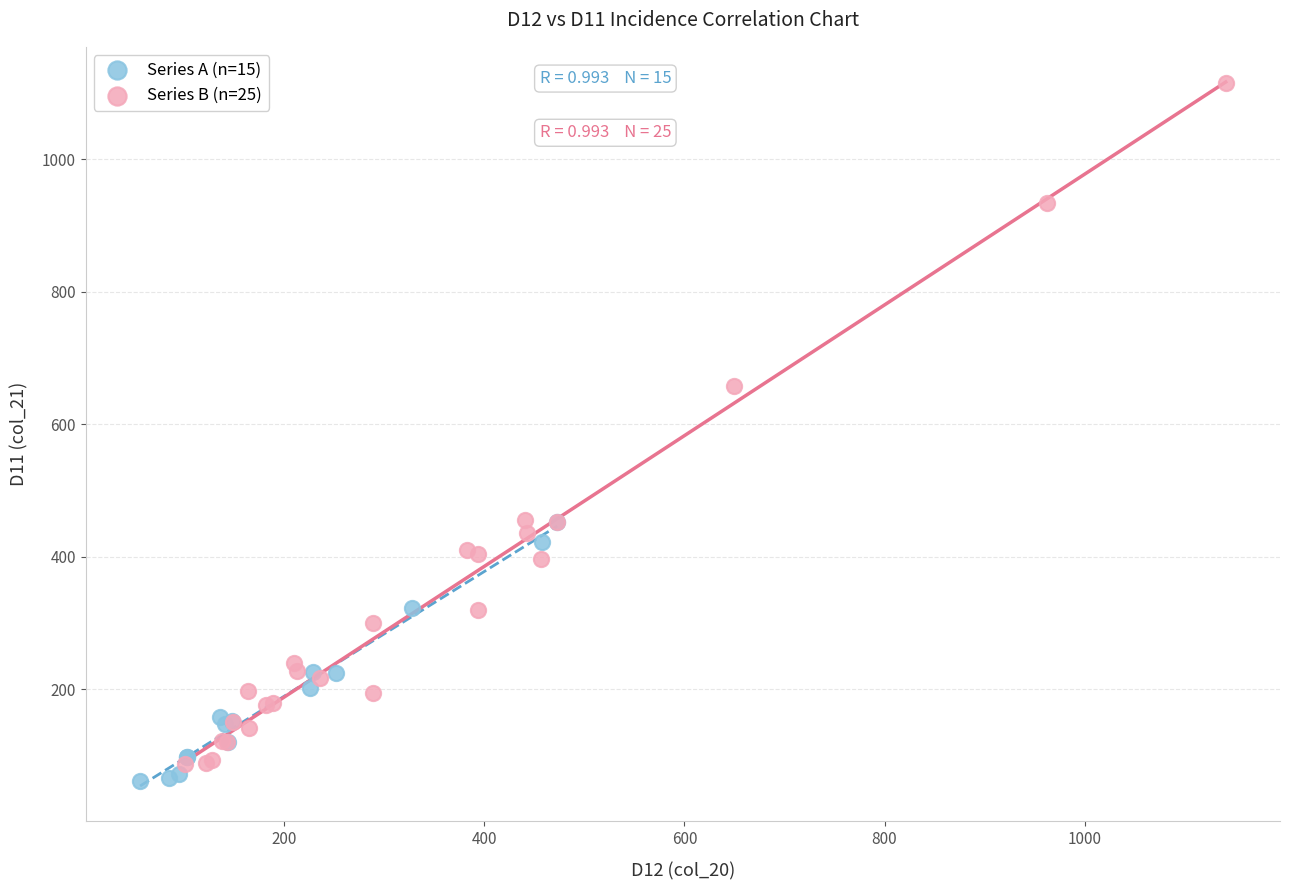

Which series reaches the maximum Y coordinate?

Series B (n=25)